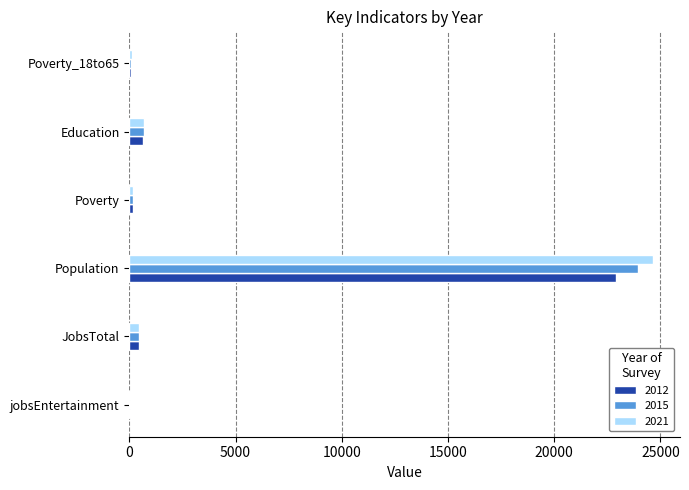

True or false: 2012 has a value of 666 at Education.

True